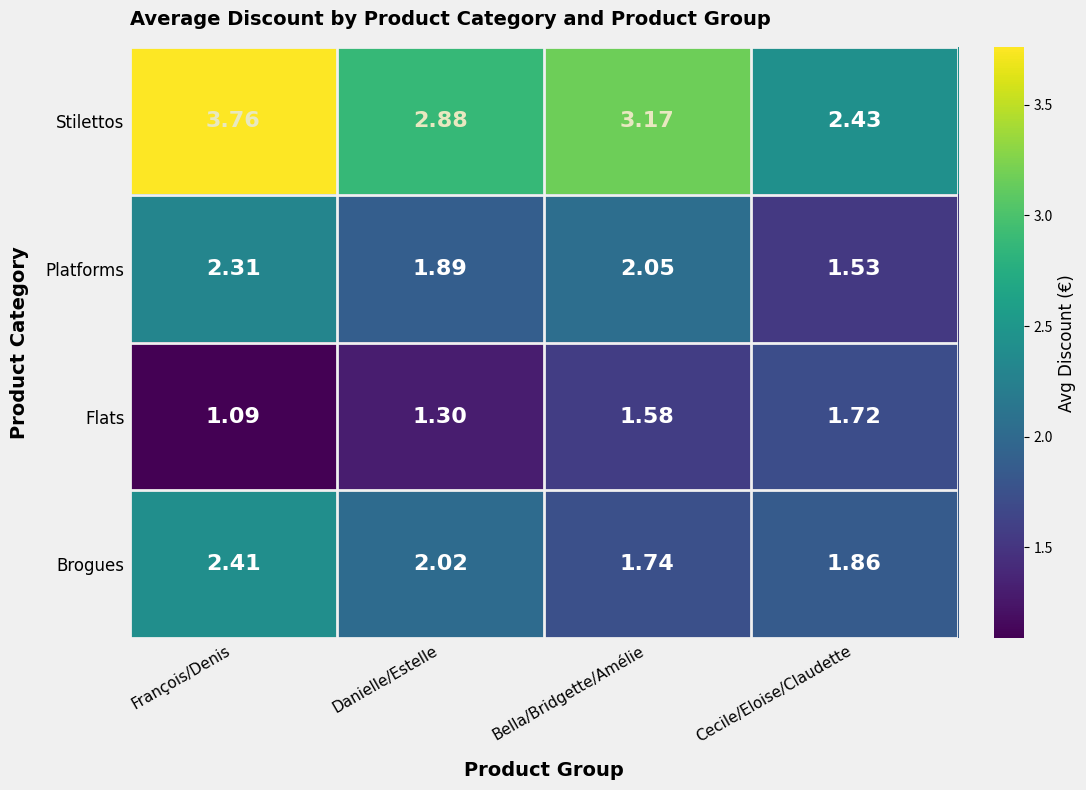

At which label does Stilettos first exceed 3?

François/Denis